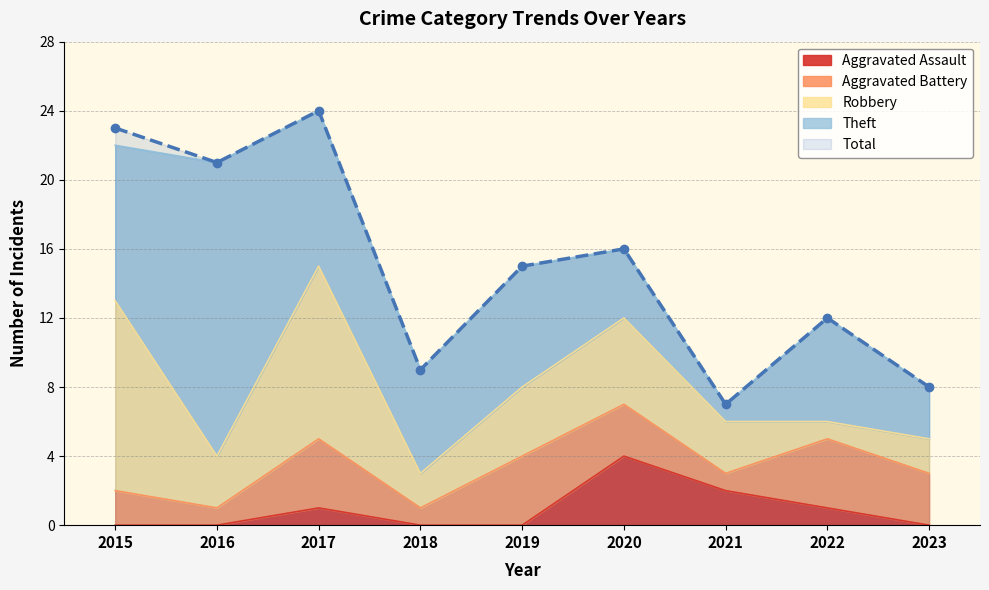

The value of Theft at 2016 is 17. True or false?

True